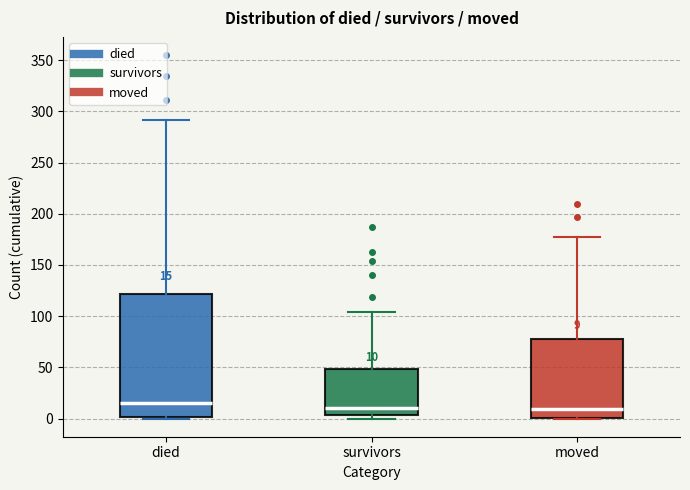

Comparing the boxes themselves (not the whiskers), which one is the tallest?

died